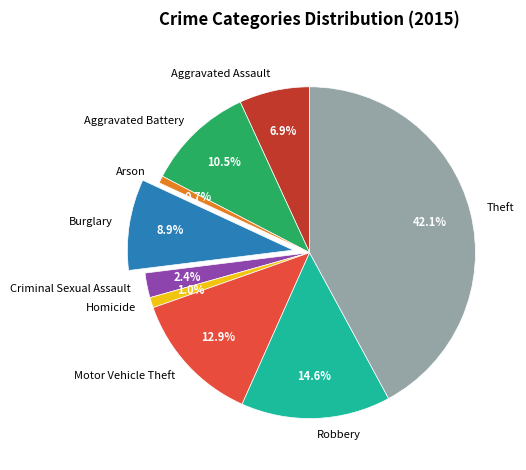

How much of the chart is everything except Aggravated Battery?

89.5%